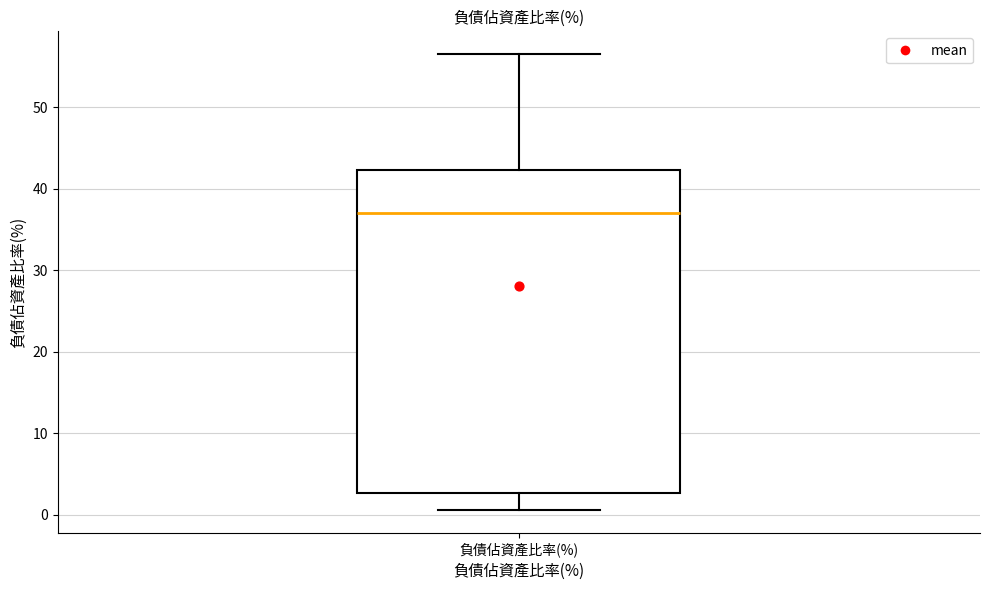

Transcribe this box plot: give where the median line is, the range the box spans, and where the two whiskers end, as read against the y-axis. The values are not printed on the chart, so give them approximately, as read against the axis.

median 37, box 3 to 42, whiskers 1 to 57